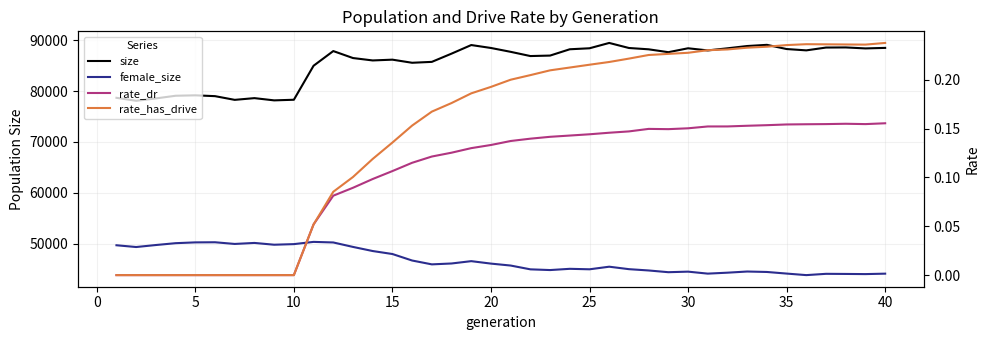

Rank the series at 30 from highest to lowest value.

size, female_size, rate_has_drive, rate_dr